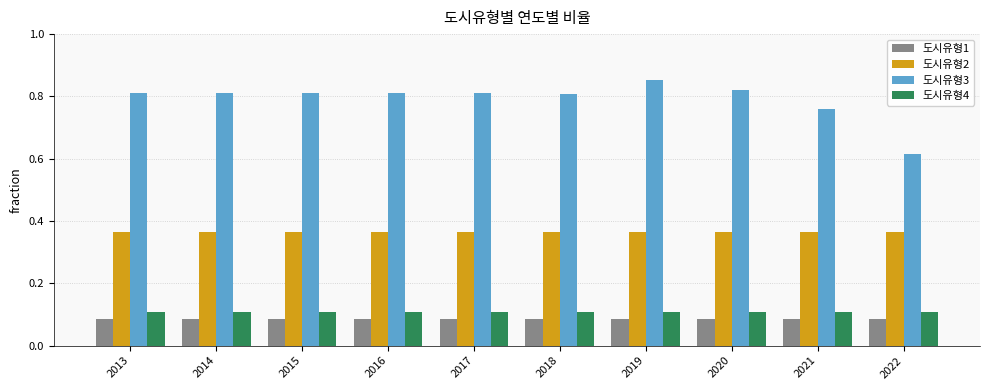

What is the sum of the 도시유형1 values at 2013 and 2017?

0.2